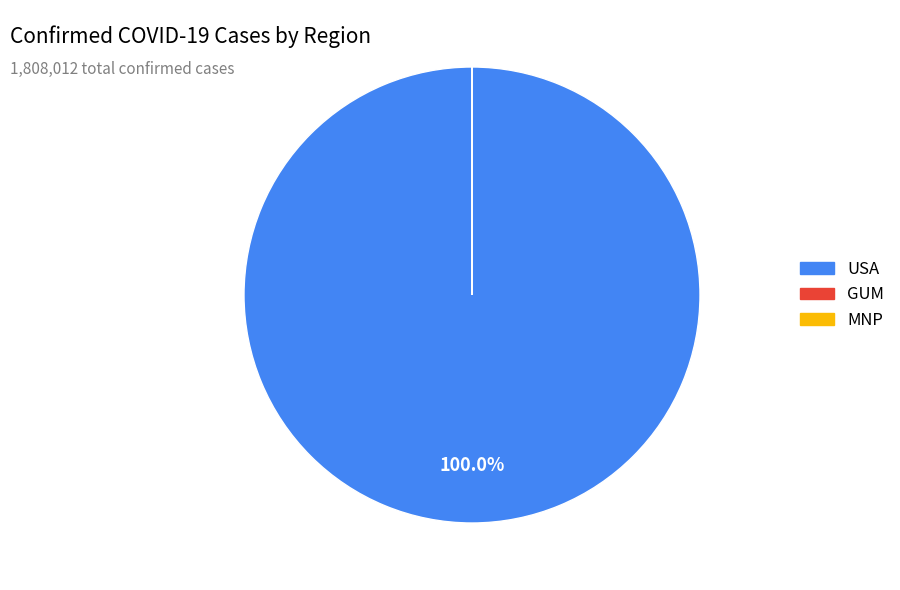

Is there any slice that represents more than half of the pie?

Yes